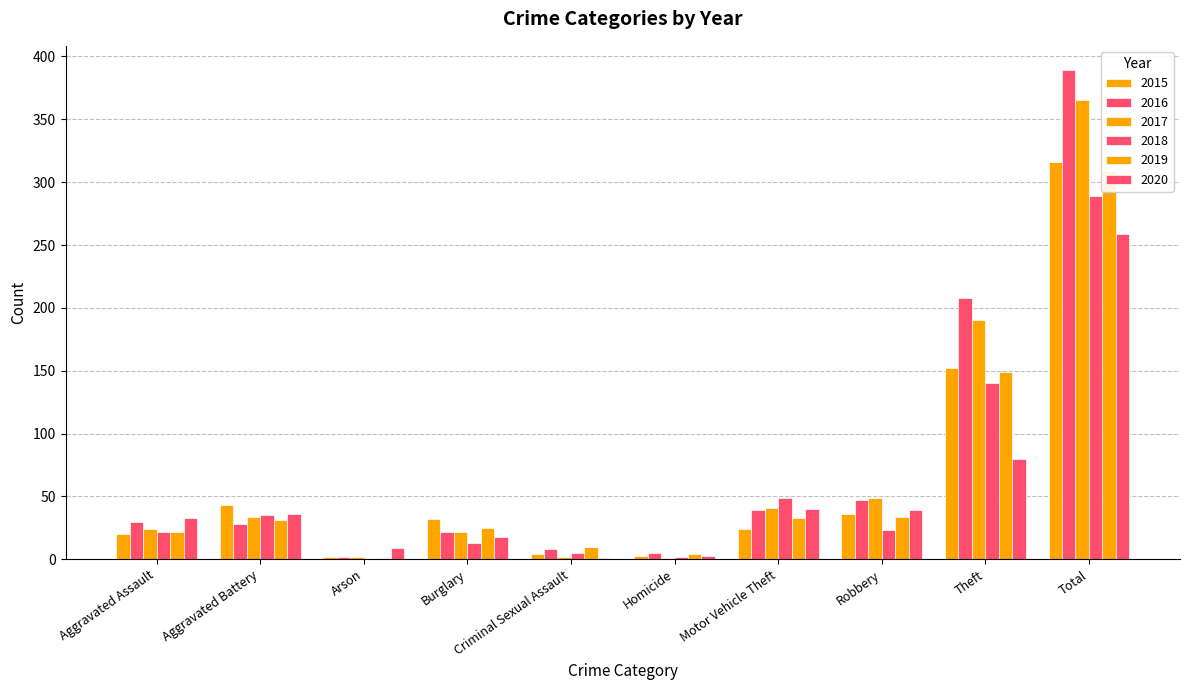

Reading right to left, list all the values displayed in this chart.

2015: 316	152	36	24	3	4	32	2	43	20
2016: 389	208	47	39	5	8	22	2	28	30
2017: 365	190	49	41	1	2	22	2	34	24
2018: 289	140	23	49	2	5	13	0	35	22
2019: 309	149	34	33	4	10	25	1	31	22
2020: 259	80	39	40	3	1	18	9	36	33